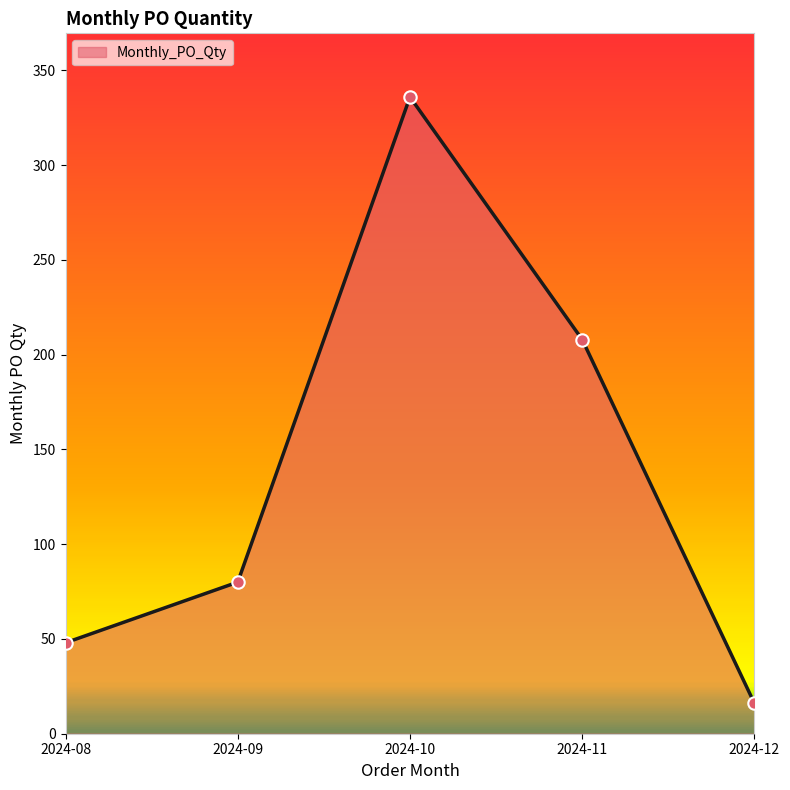

What is the ratio of the value at 2024-08 to the value at 2024-12?

3.0